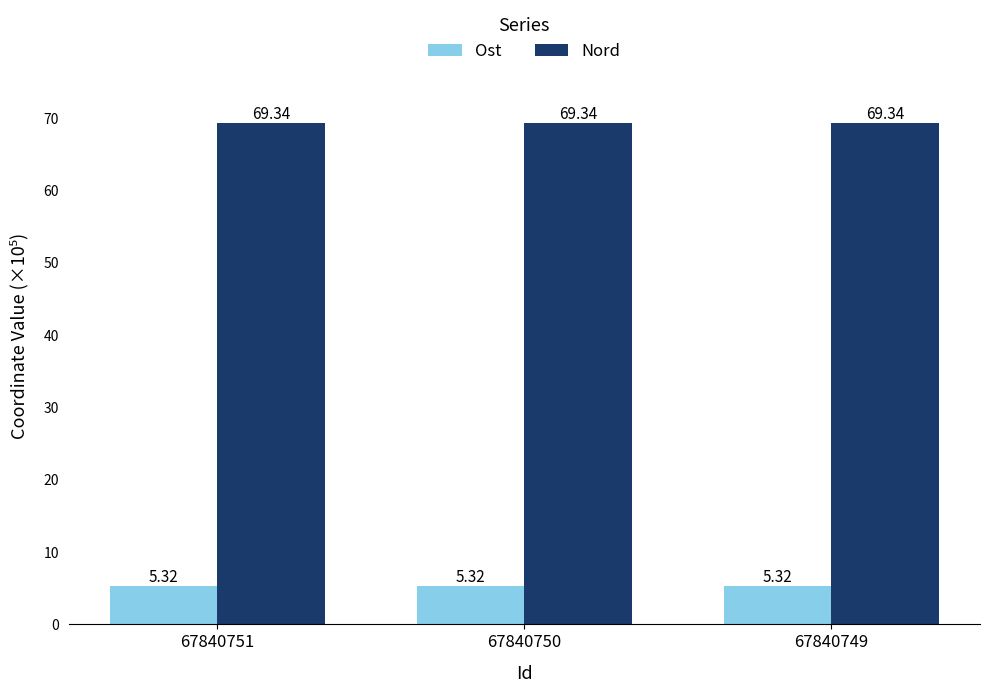

Is it true that Nord equals 69.3 at 67840750?

True